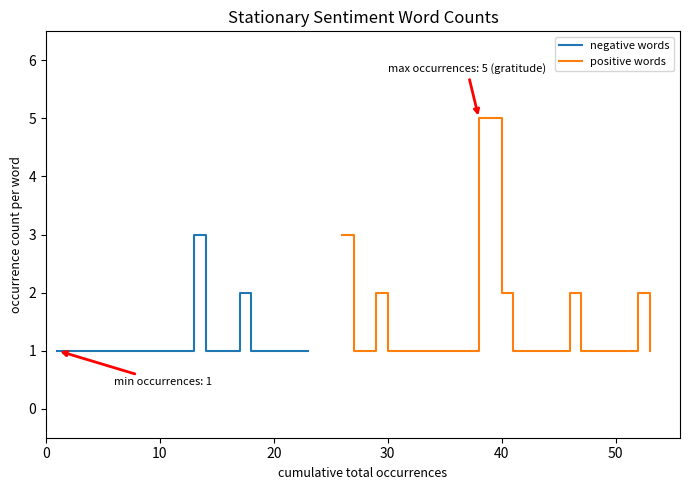

What is the difference between the maximum and minimum values in the positive words series?

4